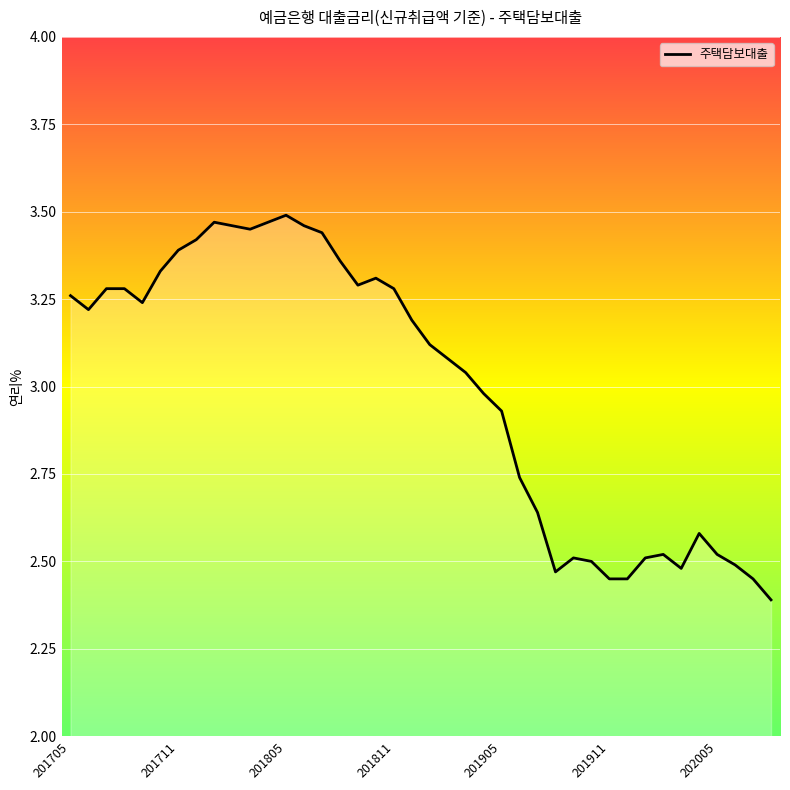

What is the minimum value shown in the chart?

2.4